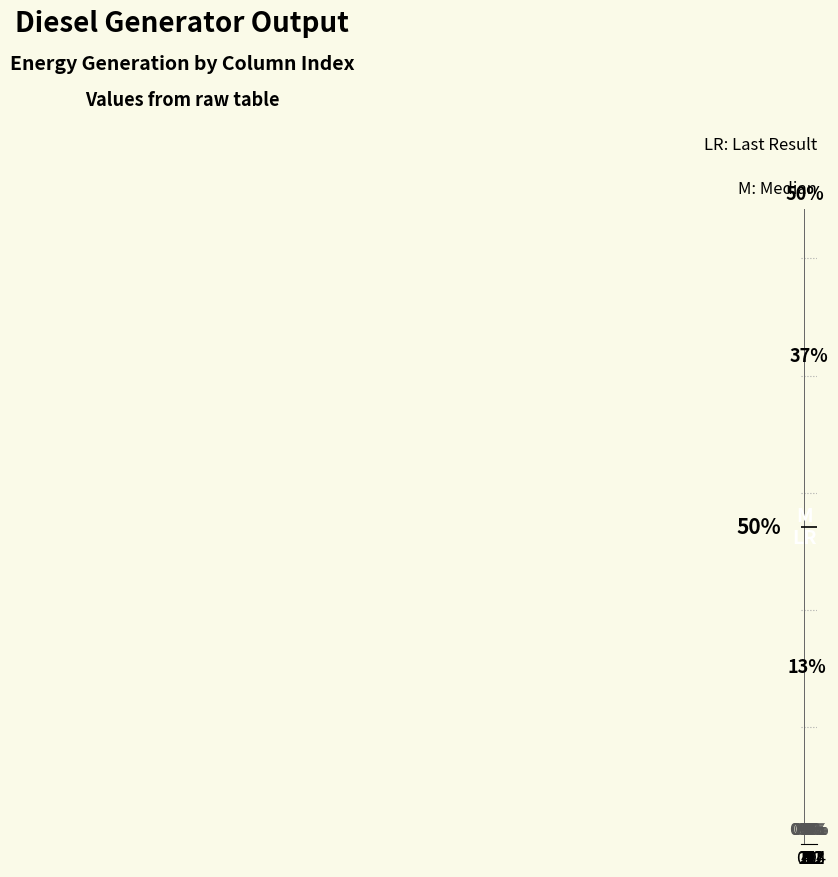

List the labels in order of value, largest first.

3, 7, 5, 0, 1, 2, 4, 6, 8, 9, 10, 11, 12, 13, 14